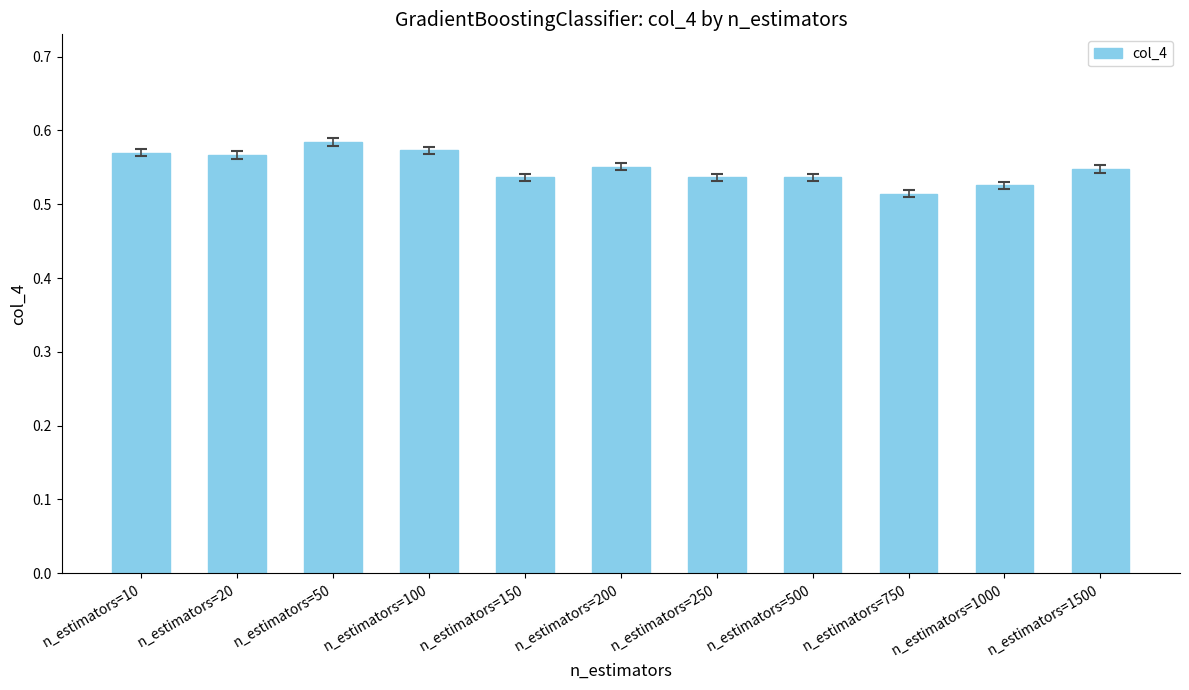

What is the sum of the values at n_estimators=500 and n_estimators=1500?

1.1